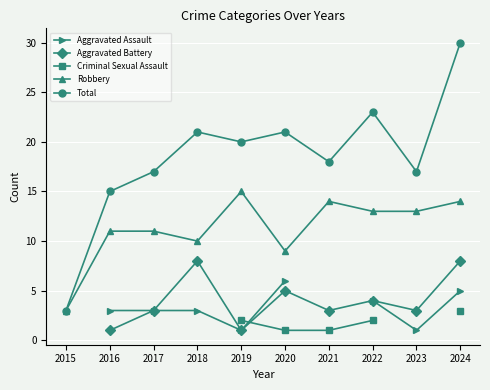

What is the difference between the maximum and minimum values in the Robbery series?

12